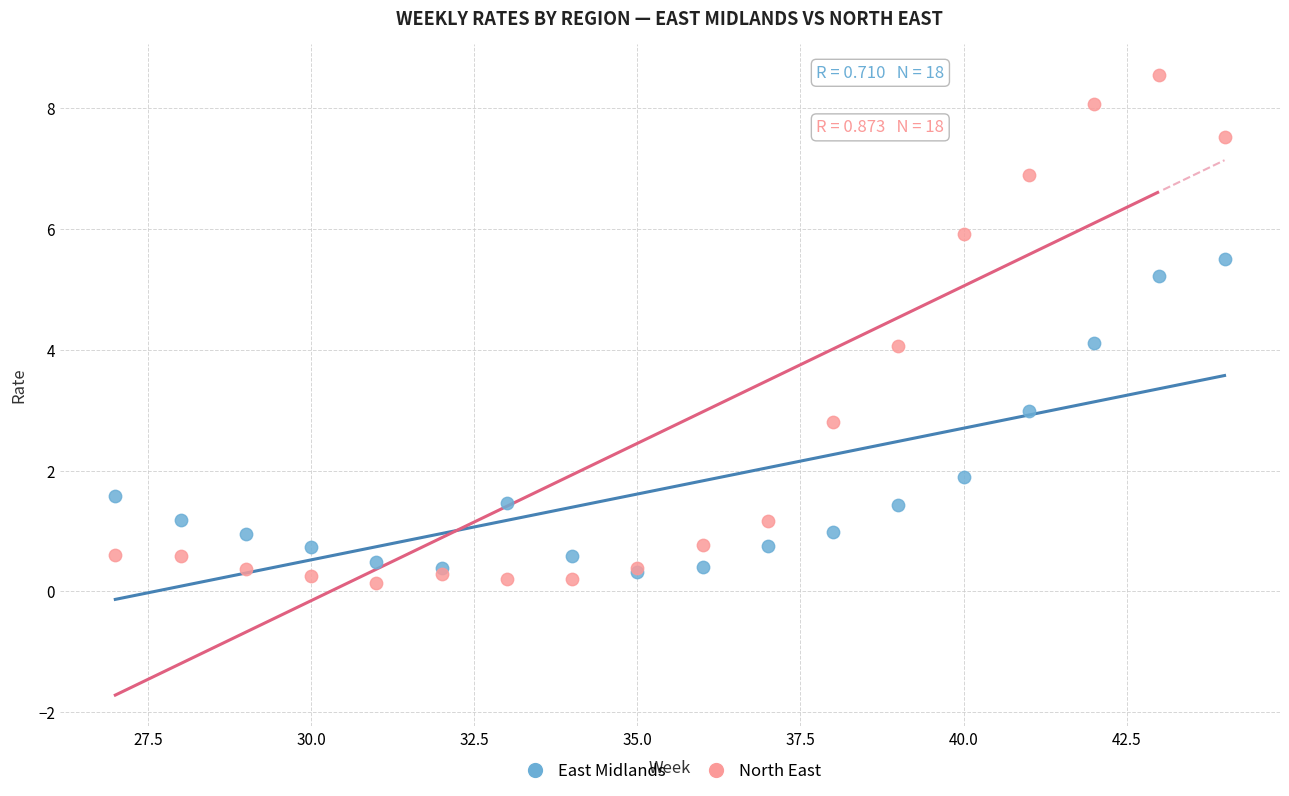

What are all the series names shown in the legend?

East Midlands, North East